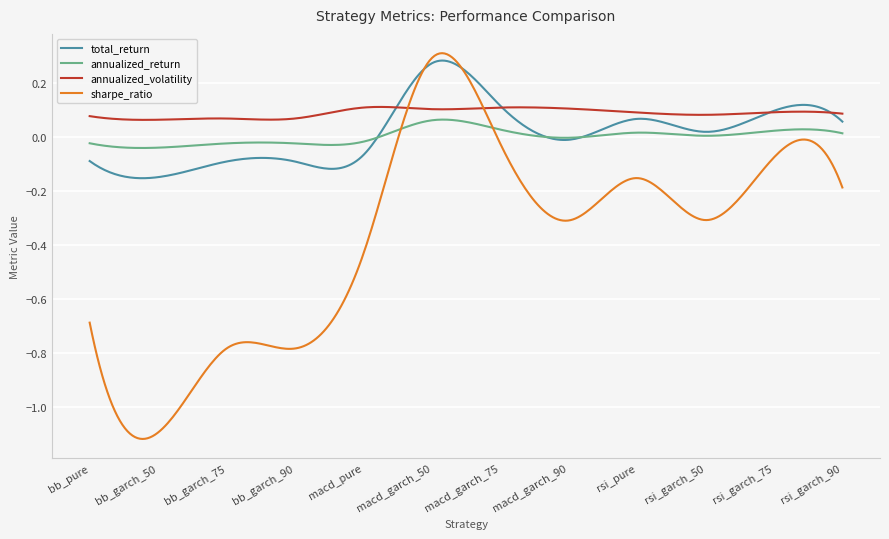

Does the chart have visible grid lines?

Yes